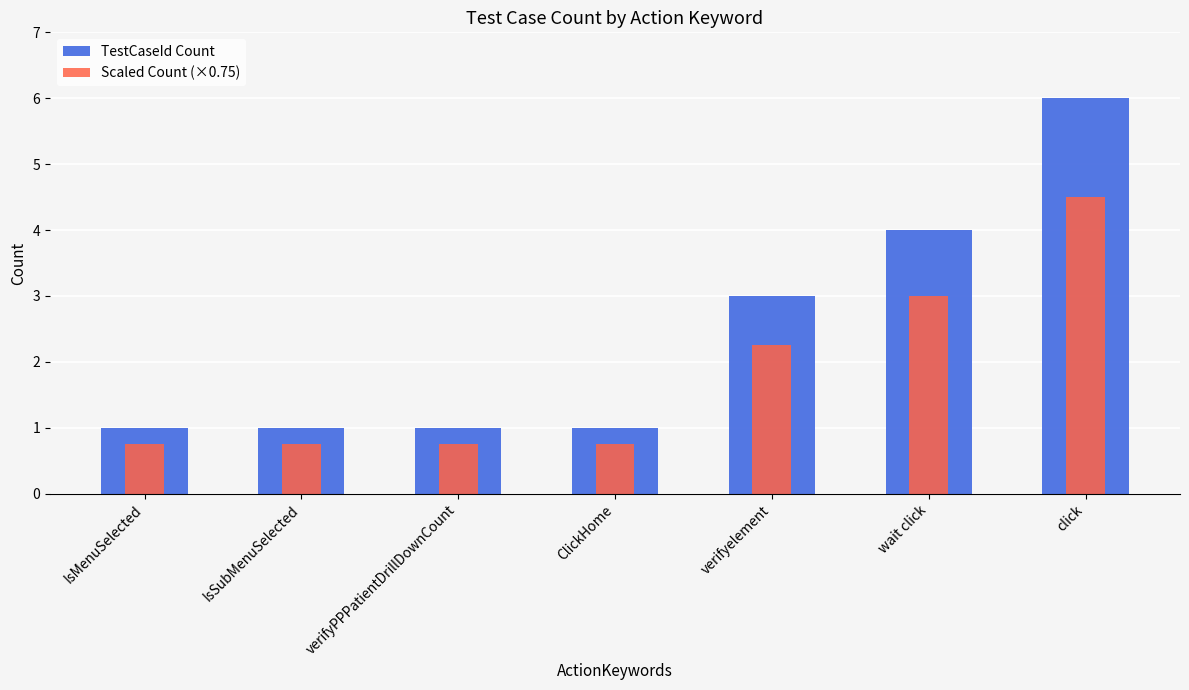

What is the maximum value shown in the chart?

6.0